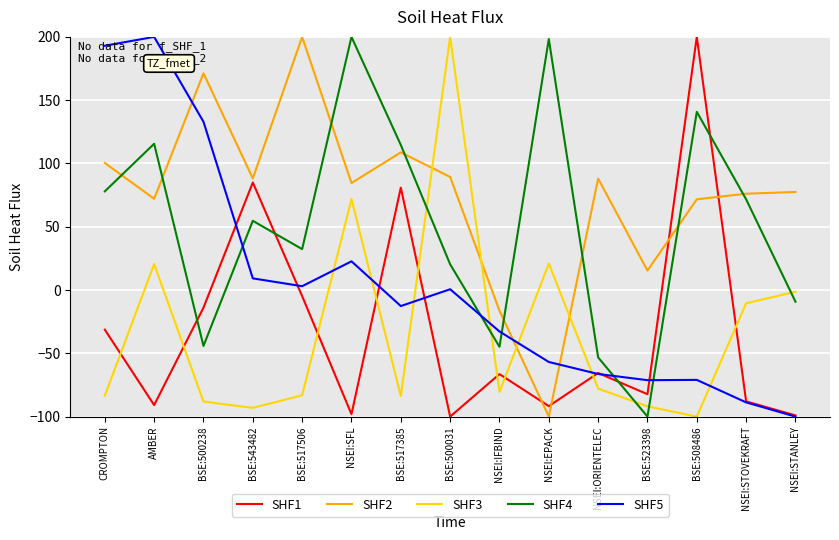

At which category is the sum across all series the highest?

AMBER